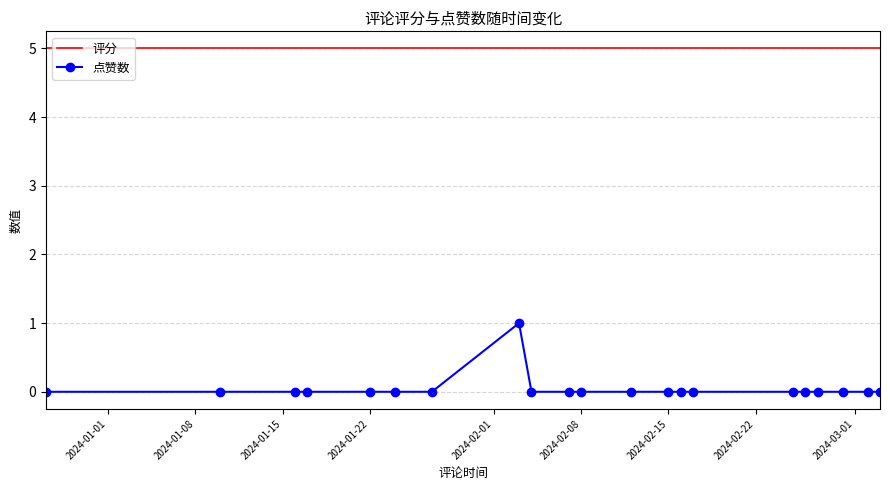

Which series has the largest range (max minus min)?

点赞数